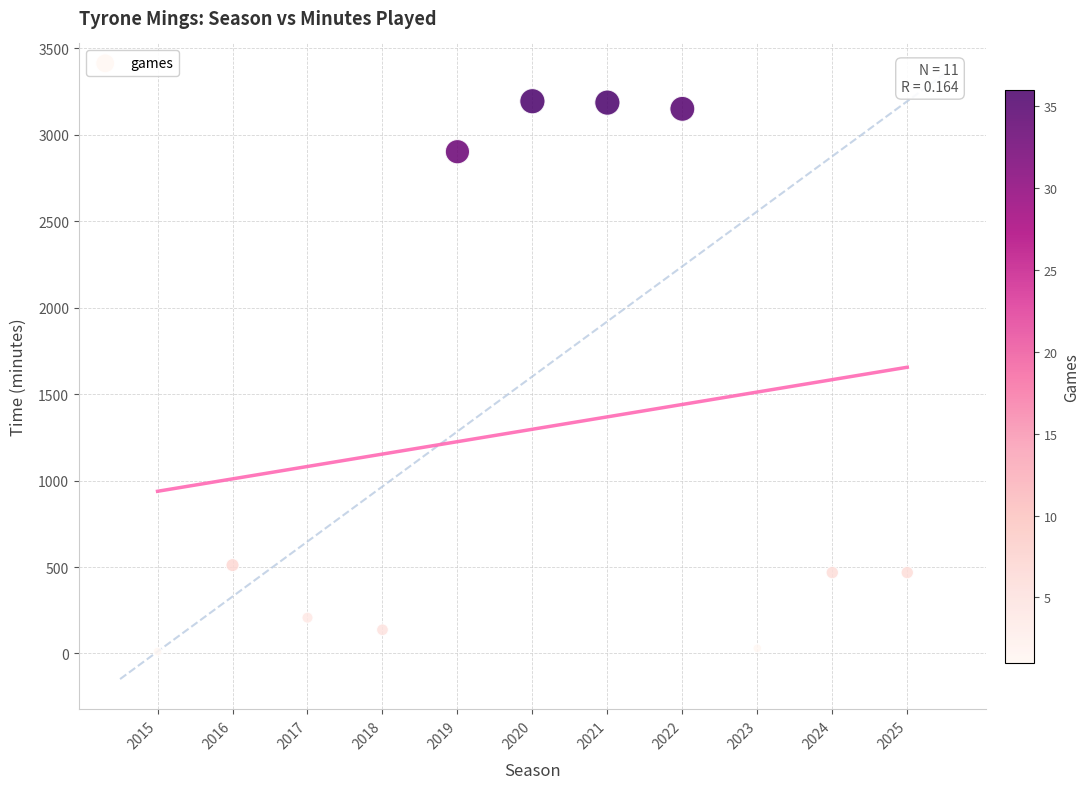

What is the range of Y values (max minus min)?

3183